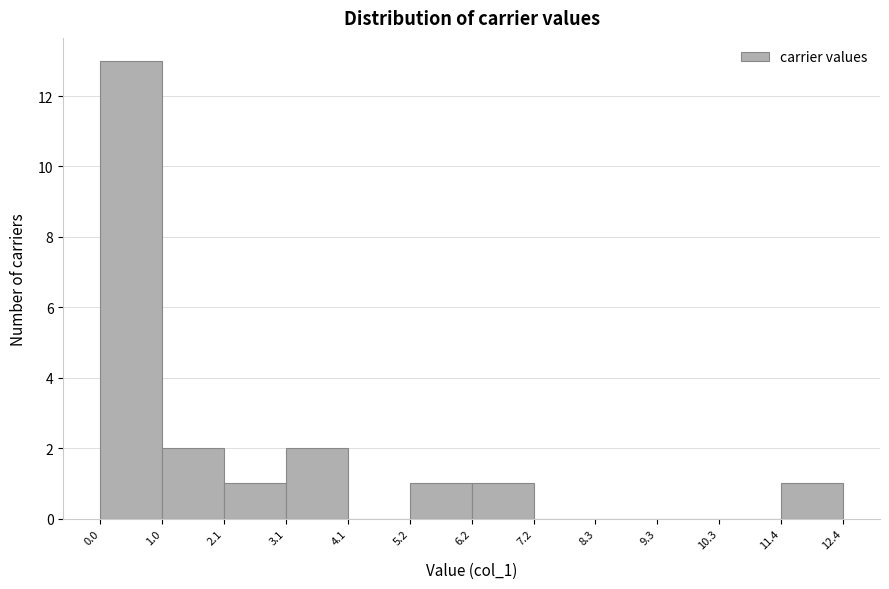

Which range on the x-axis has the tallest bar?

0.0 to 1.0